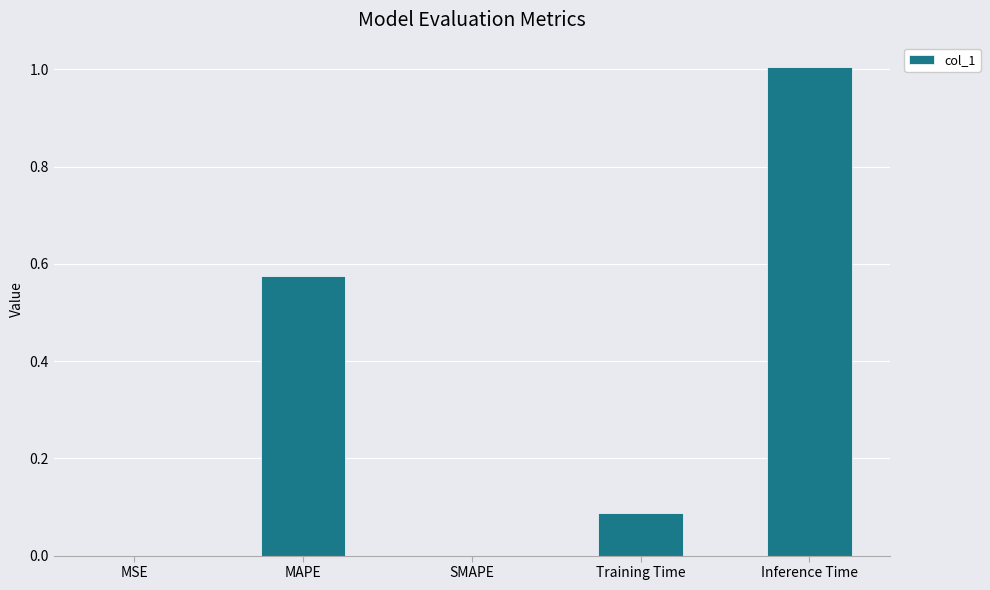

Between MAPE and SMAPE, which is larger?

MAPE